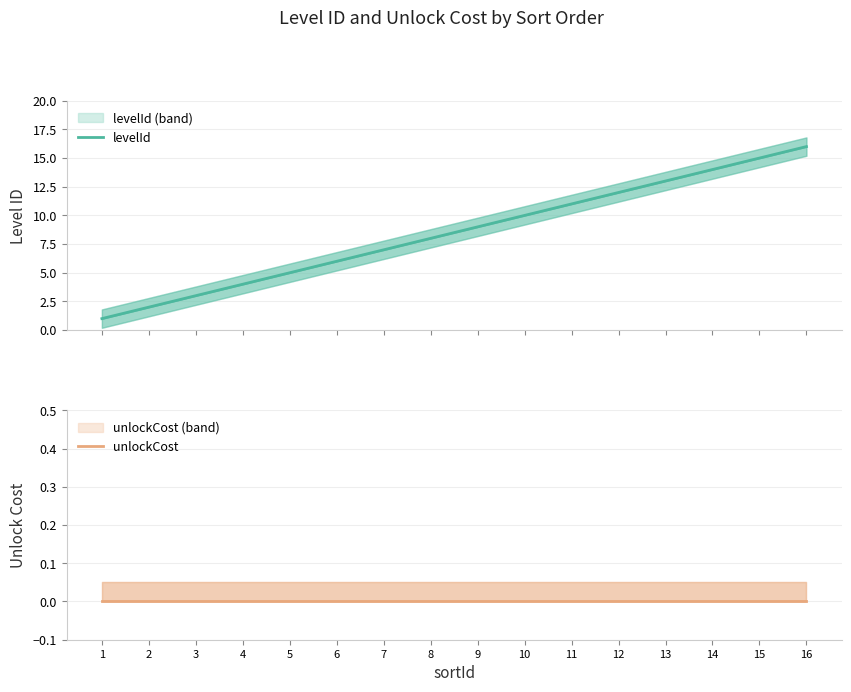

What are all the series names shown in the legend?

levelId, unlockCost